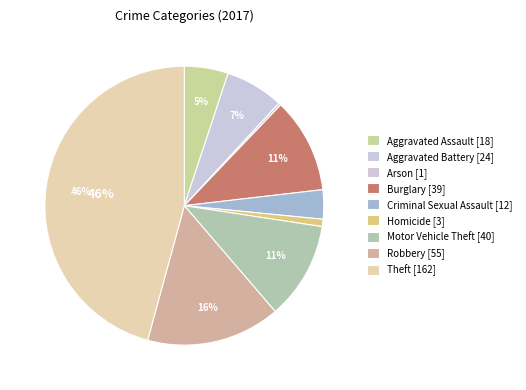

To the nearest percent, what is the combined percentage of Motor Vehicle Theft and Burglary?

22%